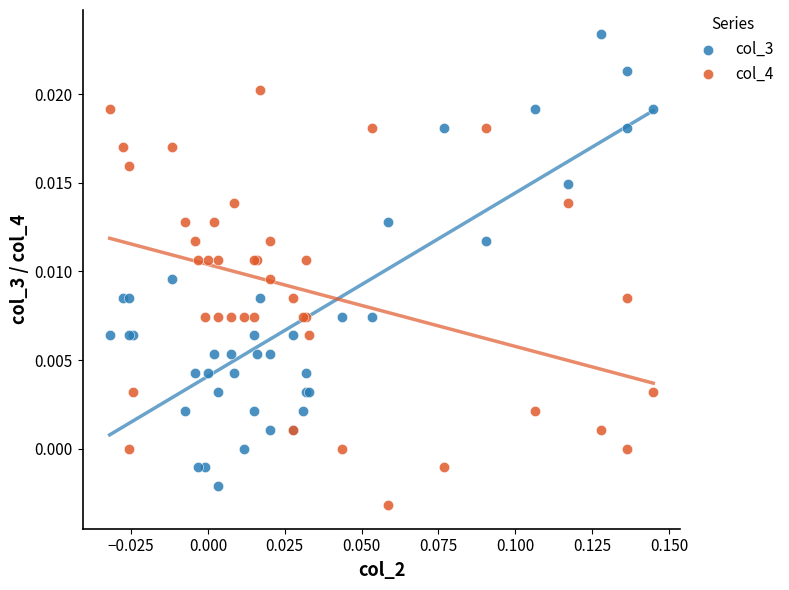

Which series contains the highest Y value?

col_3